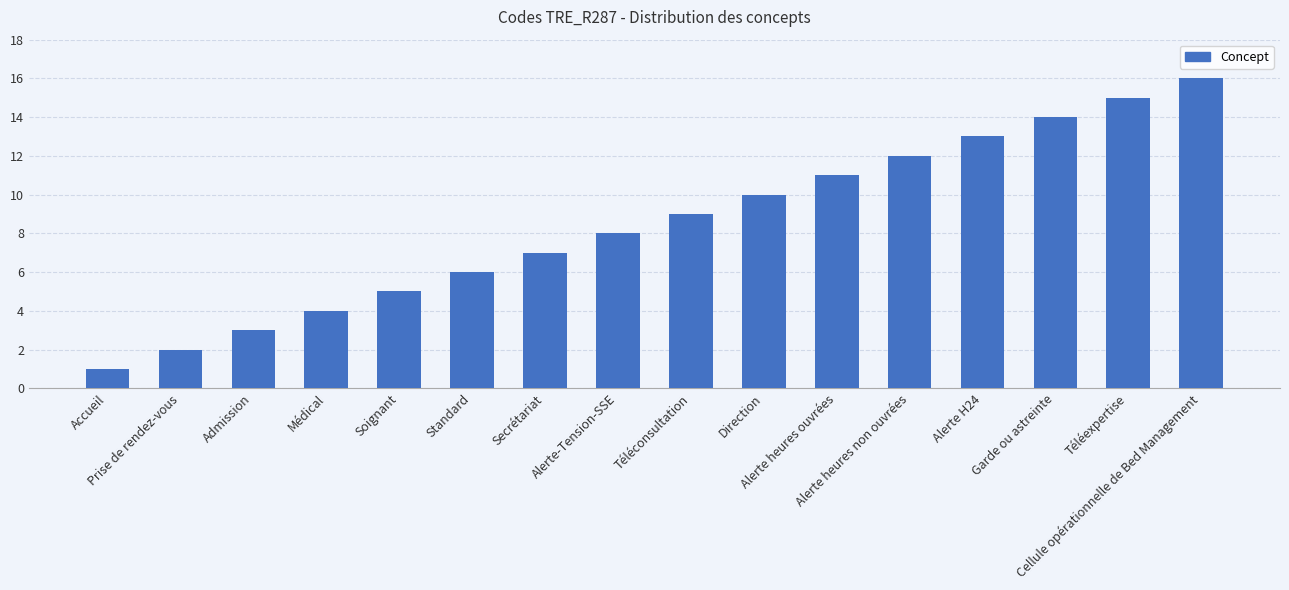

Rank the categories by value from lowest to highest.

Accueil, Prise de rendez-vous, Admission, Médical, Soignant, Standard, Secrétariat, Alerte-Tension-SSE, Téléconsultation, Direction, Alerte heures ouvrées, Alerte heures non ouvrées, Alerte H24, Garde ou astreinte, Téléexpertise, Cellule opérationnelle de Bed Management